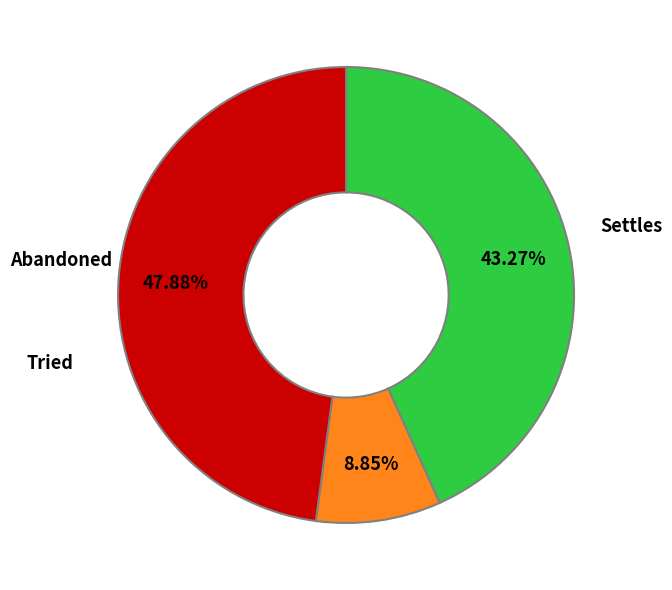

Is there any slice that represents more than half of the pie?

No